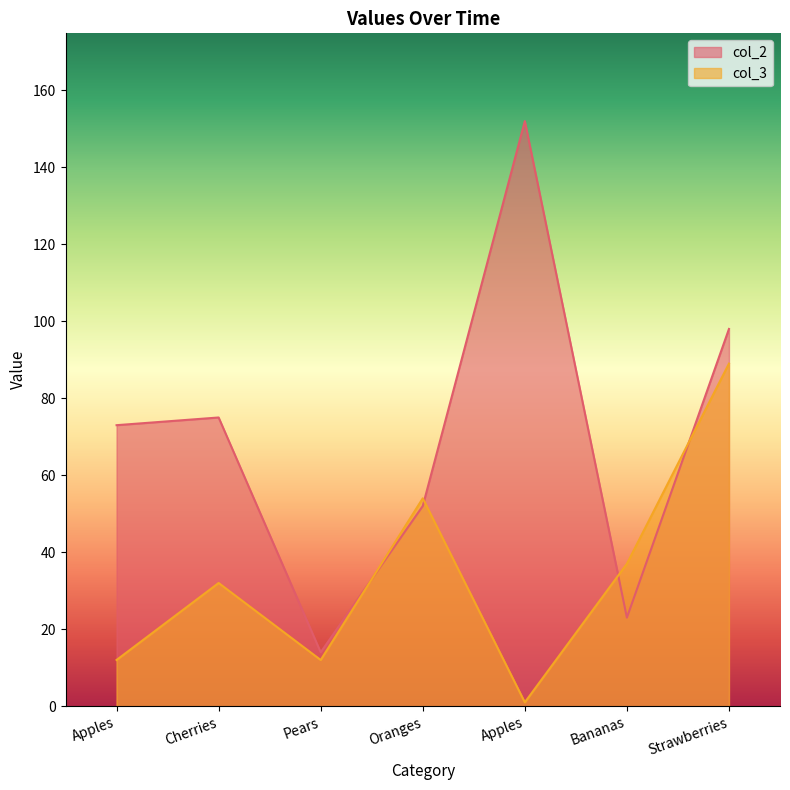

Between which two adjacent categories do col_3 and col_2 first intersect?

Pears and Oranges